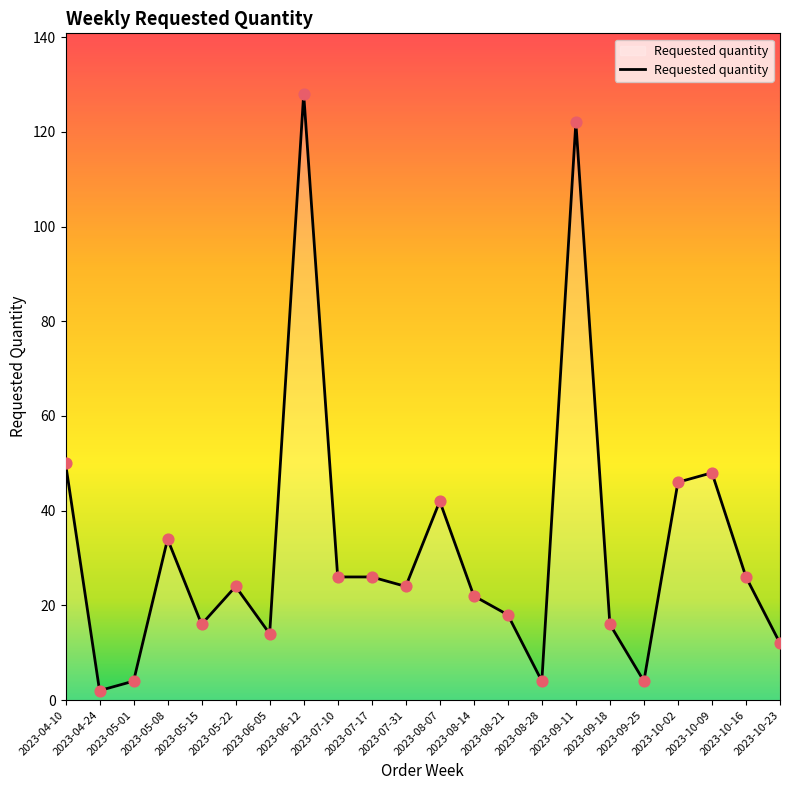

What is the change in value from 2023-05-15 to 2023-10-23?

-4